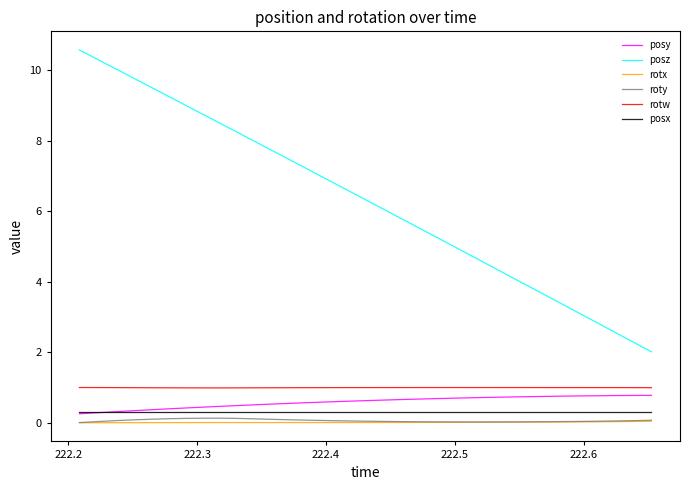

Which series has the largest total across all categories?

posz